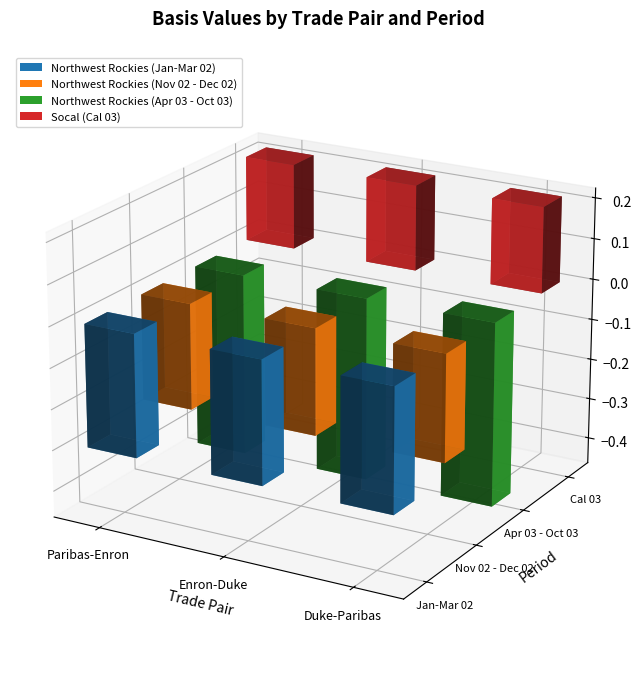

Reading left to right, transcribe all the data shown in this chart.

Northwest Rockies (Jan-Mar 02): Paribas-Enron=-0.3	Enron-Duke=-0.3	Duke-Paribas=-0.3
Northwest Rockies (Nov 02 - Dec 02): Paribas-Enron=-0.3	Enron-Duke=-0.3	Duke-Paribas=-0.3
Northwest Rockies (Apr 03 - Oct 03): Paribas-Enron=-0.5	Enron-Duke=-0.5	Duke-Paribas=-0.5
Socal (Cal 03): Paribas-Enron=0.2	Enron-Duke=0.2	Duke-Paribas=0.2